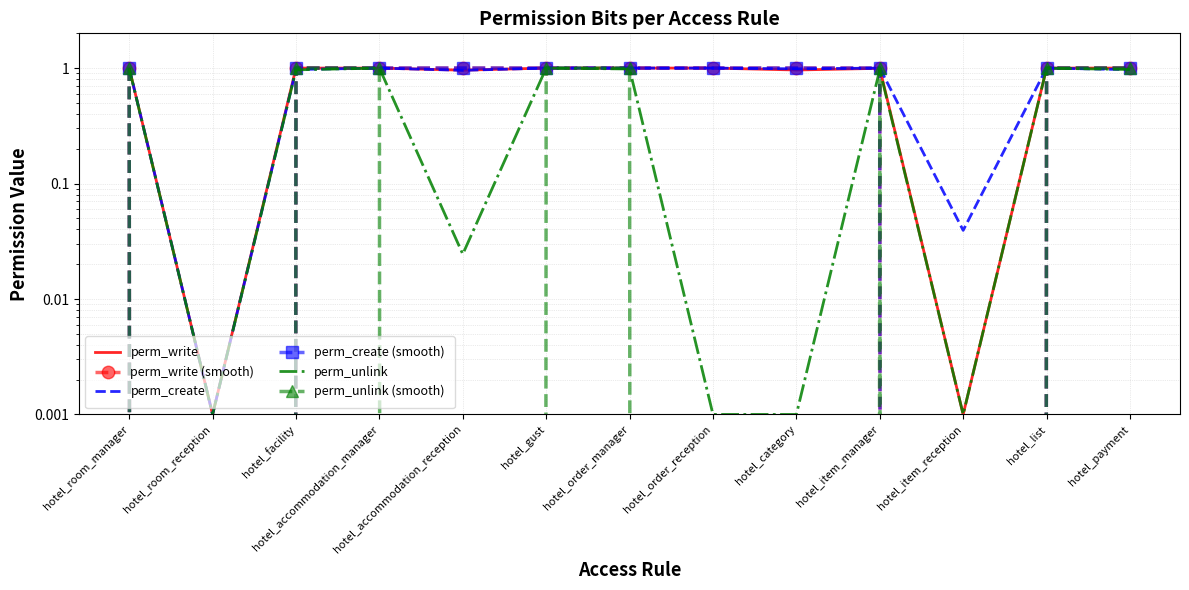

What are all the series names shown in the legend?

perm_write, perm_write (smooth), perm_create, perm_create (smooth), perm_unlink, perm_unlink (smooth)